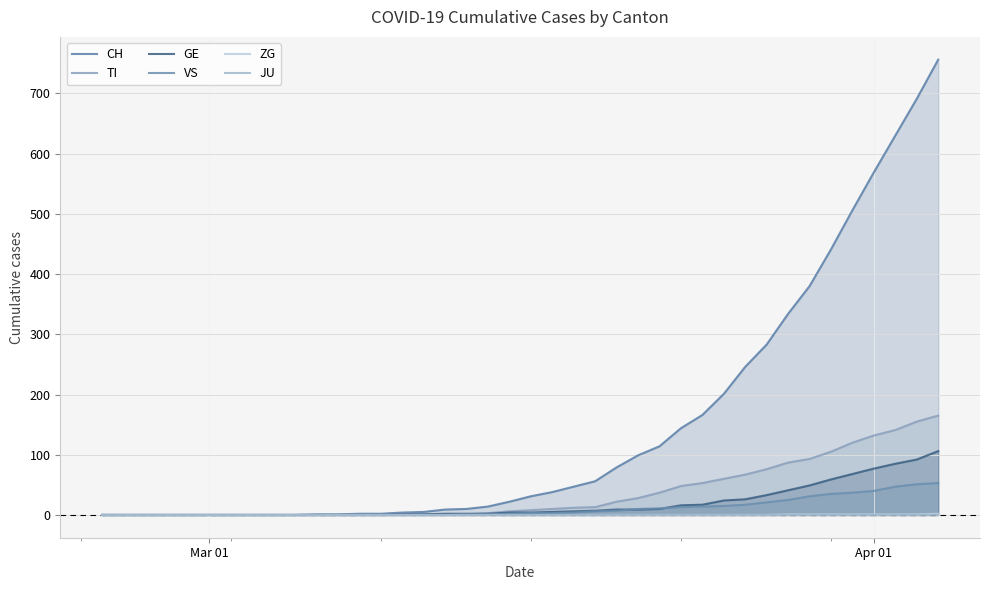

True or false: VS and ZG intersect in this chart.

False